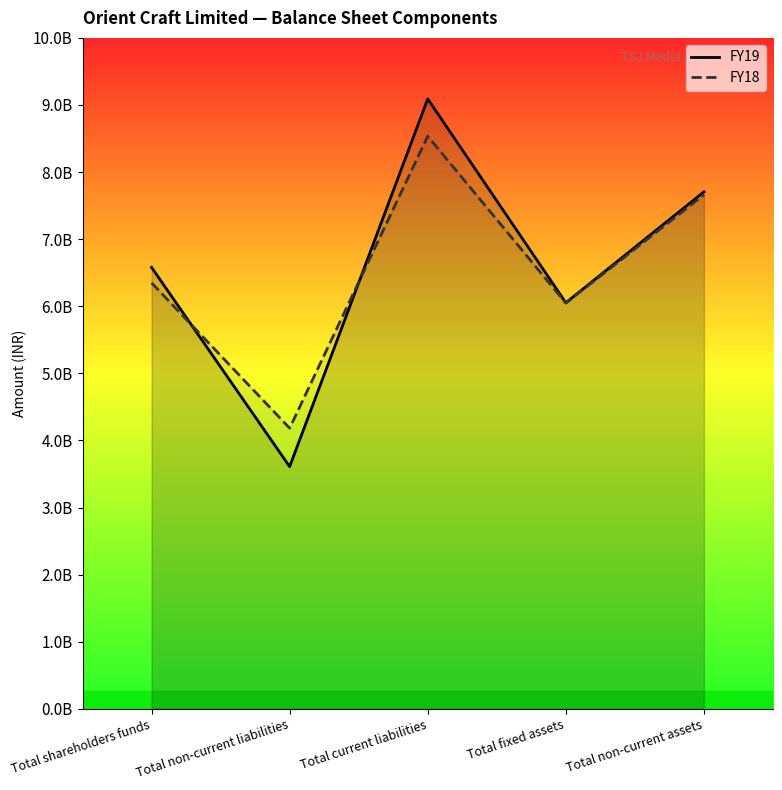

What is the greatest value displayed?

9095701000